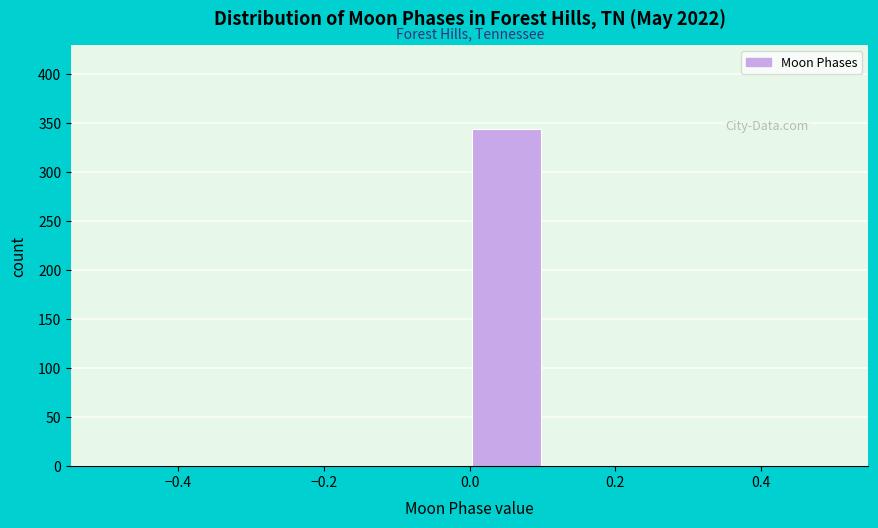

Which range on the x-axis has the tallest bar?

0.0 to 0.1